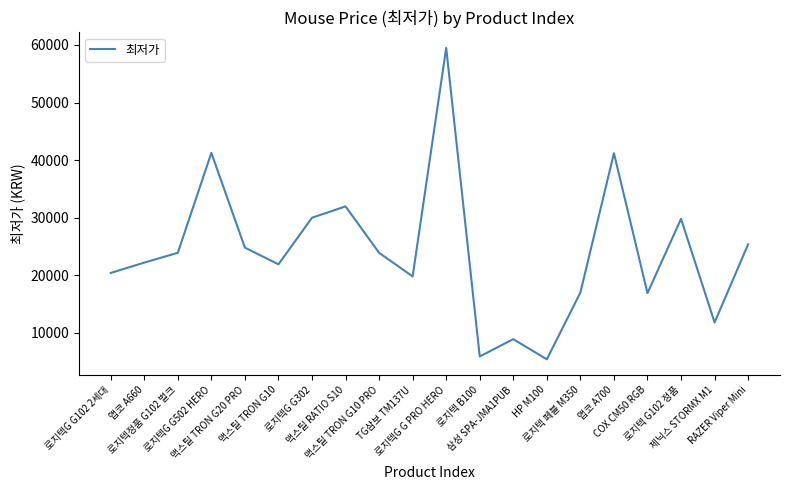

What is the sum of the values at 로지텍 B100 and 앱코 A660?

28100